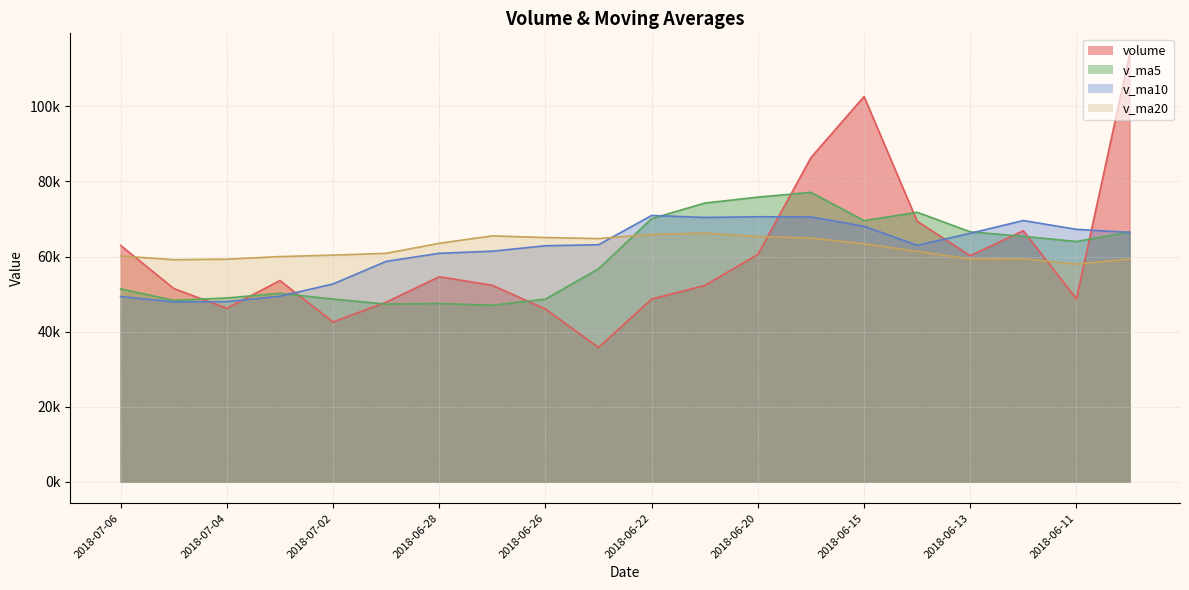

What value does the v_ma10 series have at 2018-06-12?

69601.2